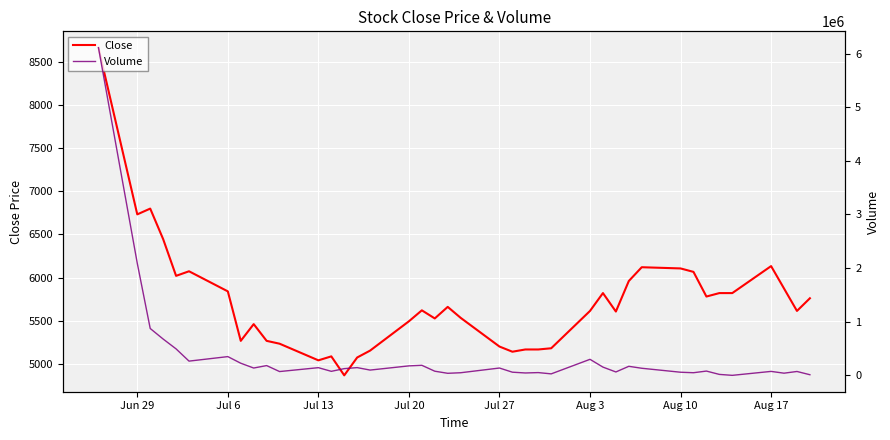

What is the sum of all Volume values?

14120510